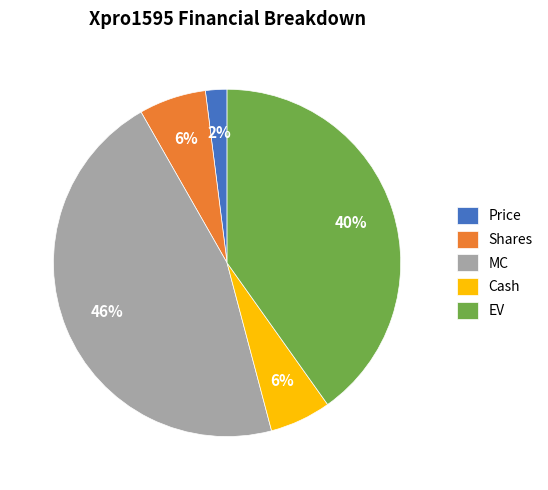

Count the number of slices in the pie.

5